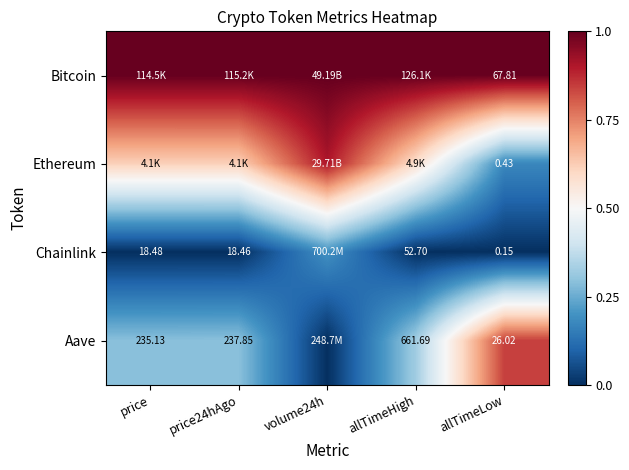

Rank the series at allTimeLow from lowest to highest value.

Chainlink, Ethereum, Aave, Bitcoin